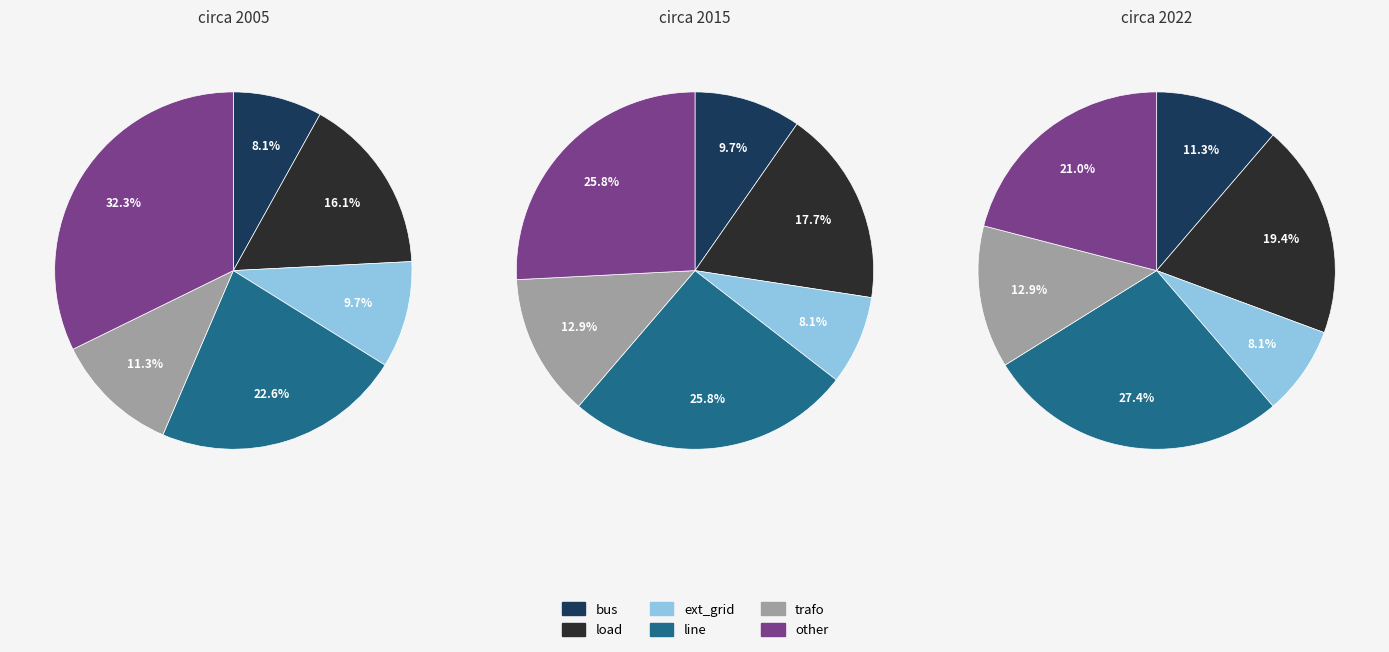

What percentage is the other slice, to the nearest percent?

32%